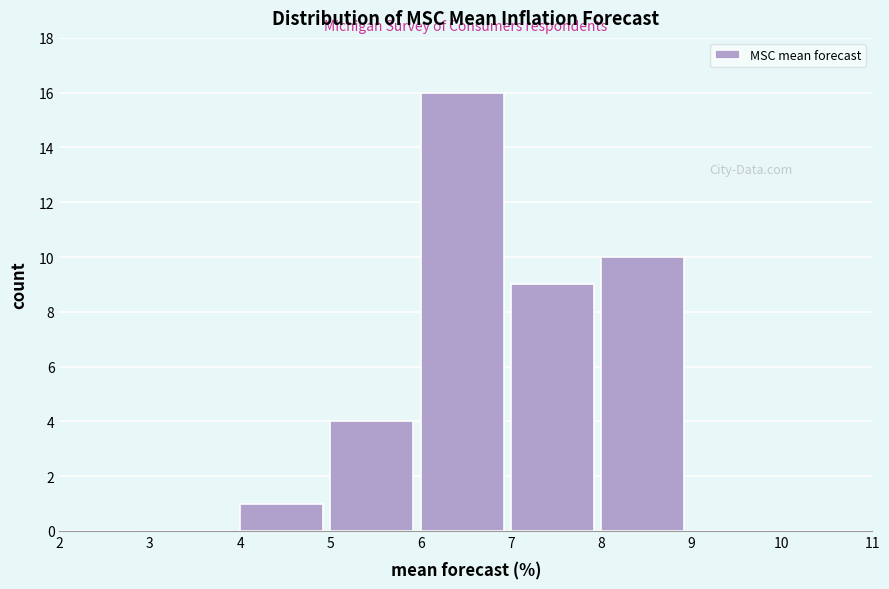

How tall is the bar that spans 4 to 5 on the x-axis? The values are not printed on the chart, so give them approximately, as read against the axis.

1